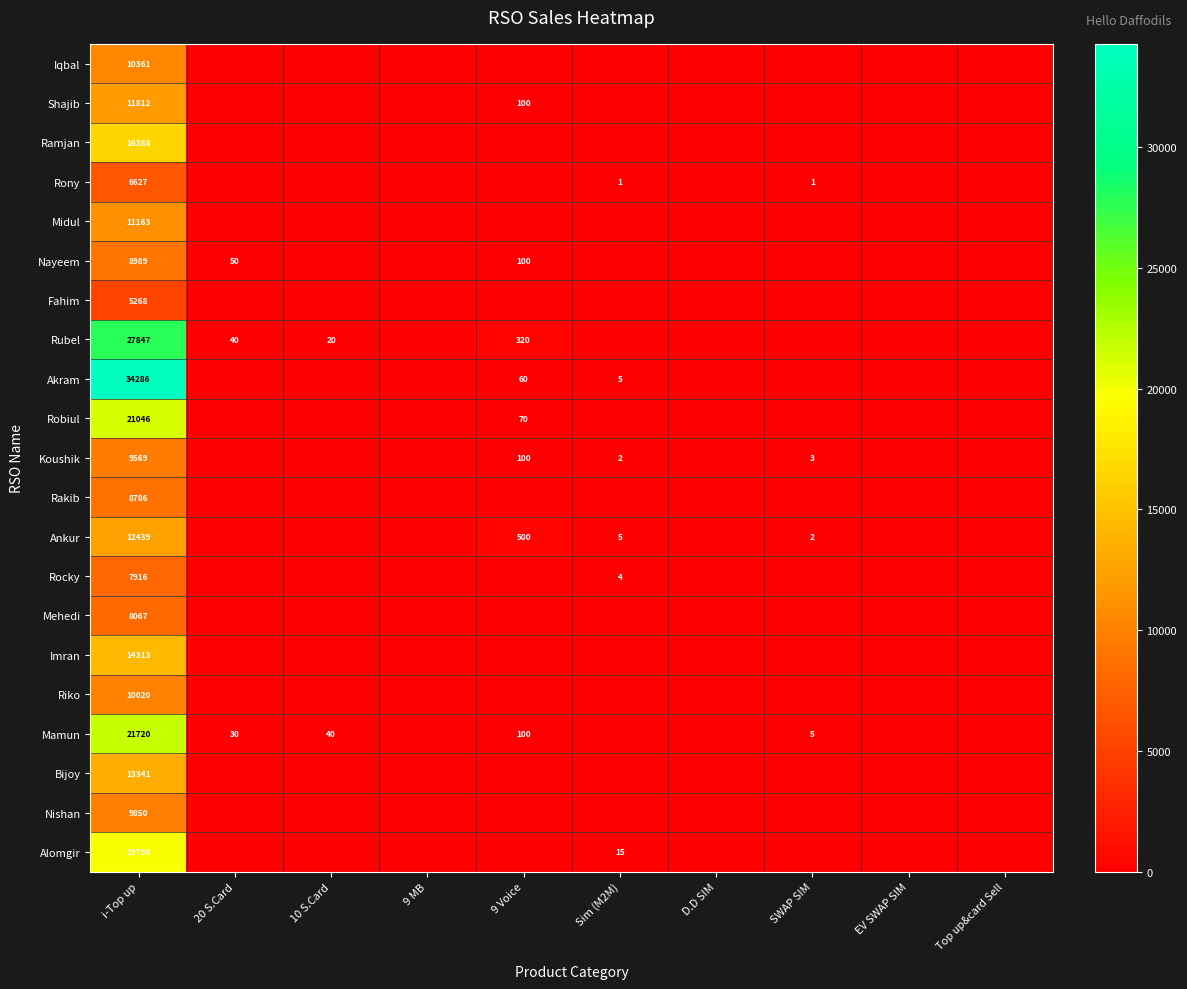

What is the spread (max minus min) of values at i-Top up?

29018